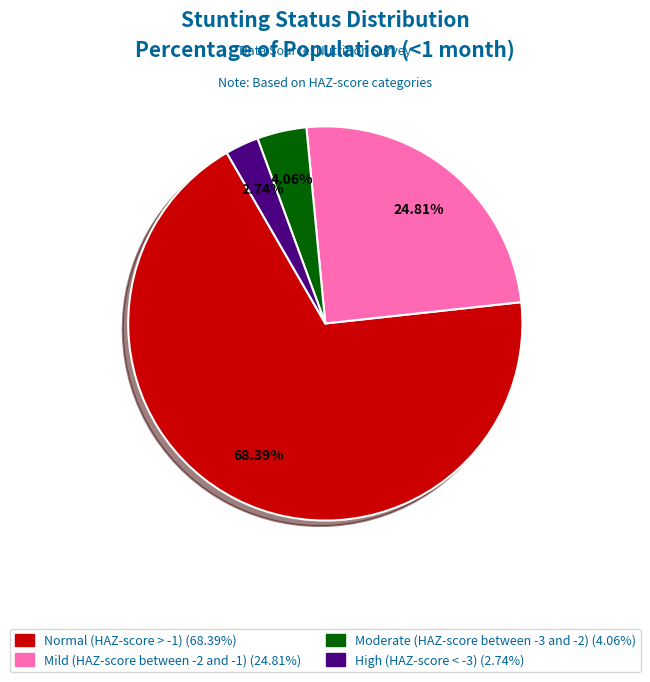

Is it true that High (HAZ-score < -3) is 11% of the pie?

False